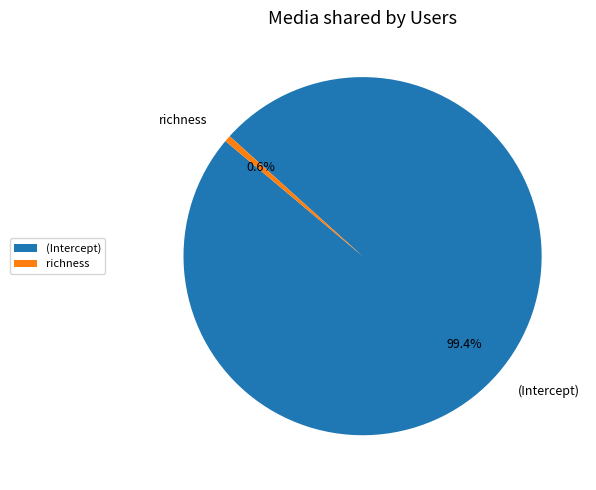

Does (Intercept) represent more than half of the total?

Yes